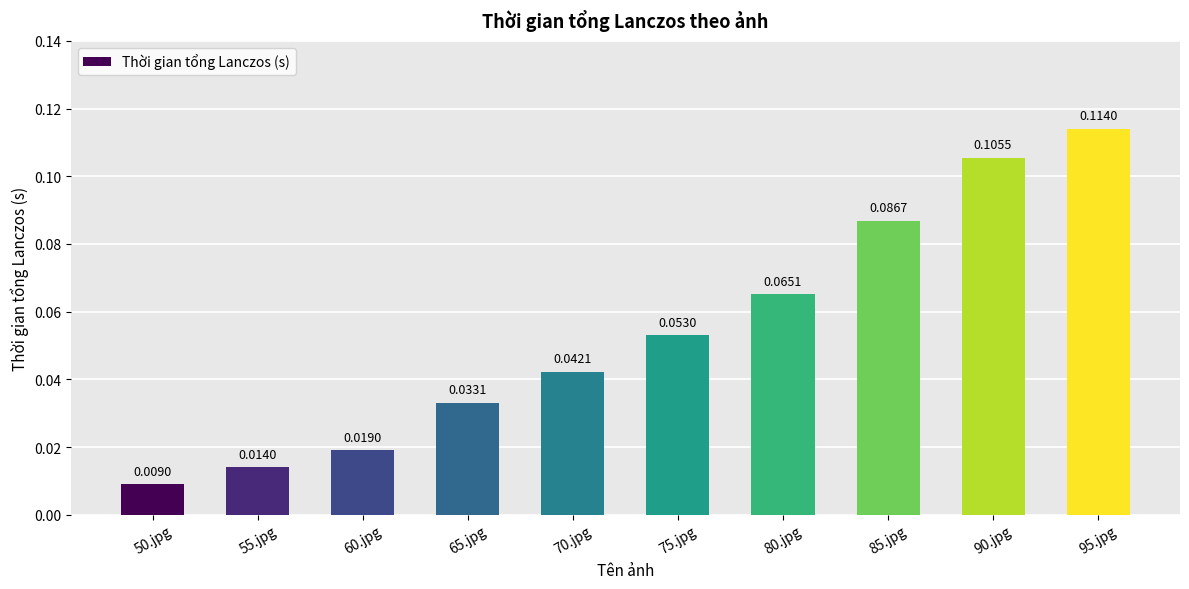

Rank the categories by value from highest to lowest.

95.jpg, 90.jpg, 85.jpg, 80.jpg, 75.jpg, 70.jpg, 65.jpg, 60.jpg, 55.jpg, 50.jpg